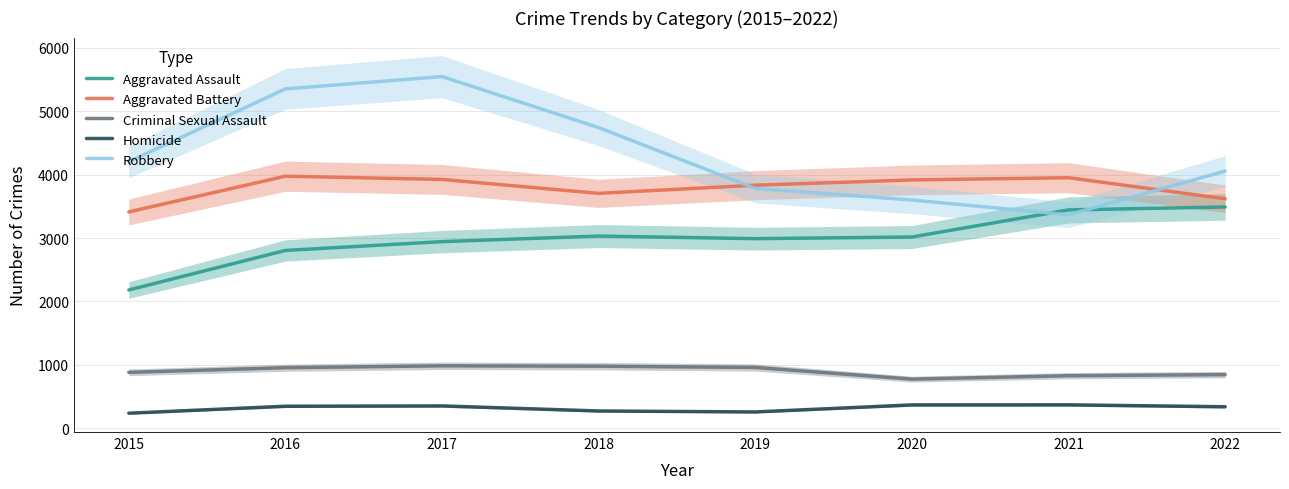

True or false: Criminal Sexual Assault and Aggravated Battery cross at least once.

False